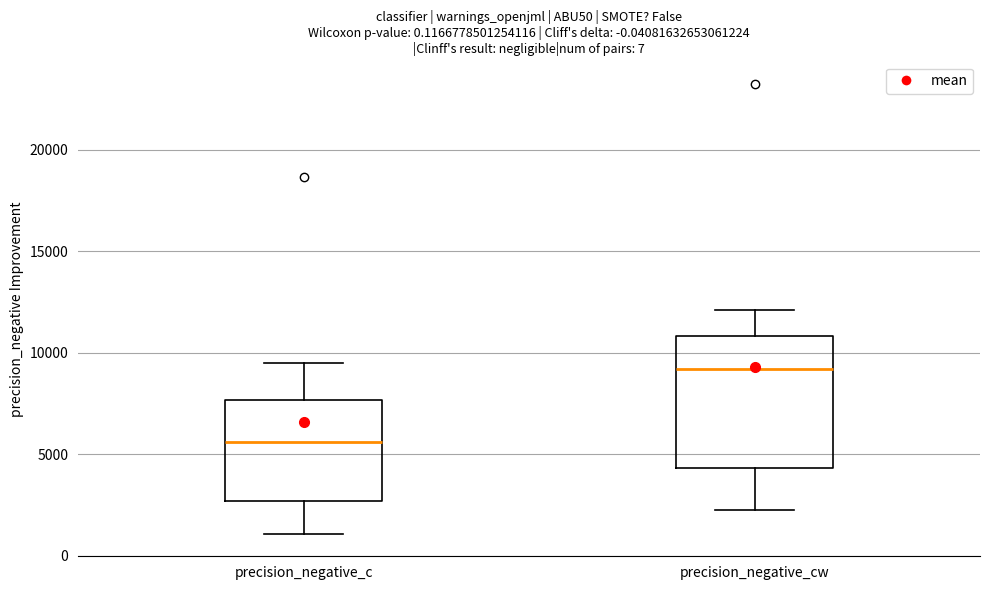

Which box's median line is the lowest?

precision_negative_c